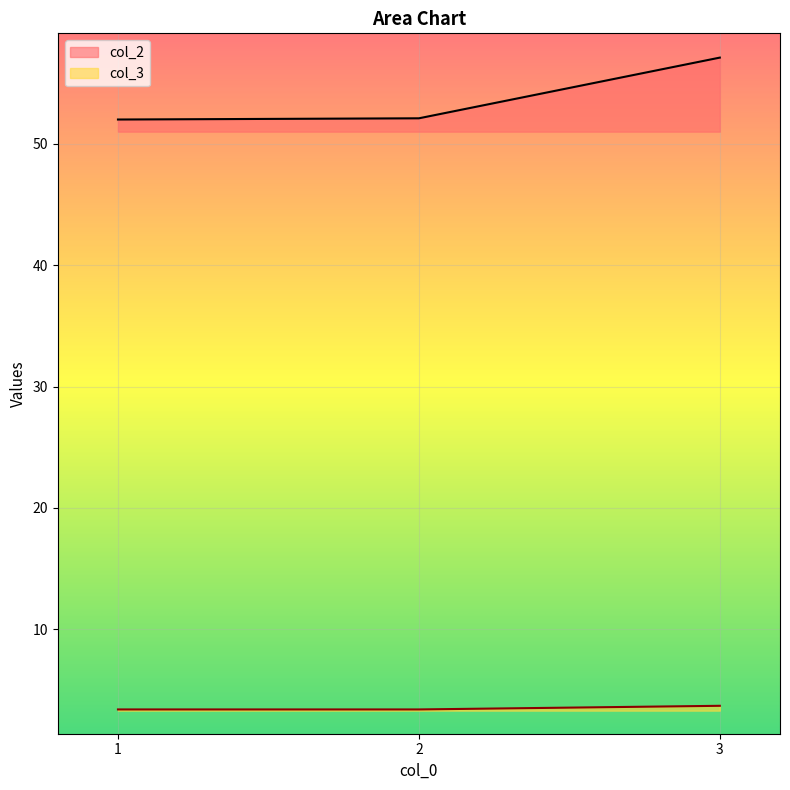

Rank the series by their maximum value, from lowest to highest.

col_3, col_2